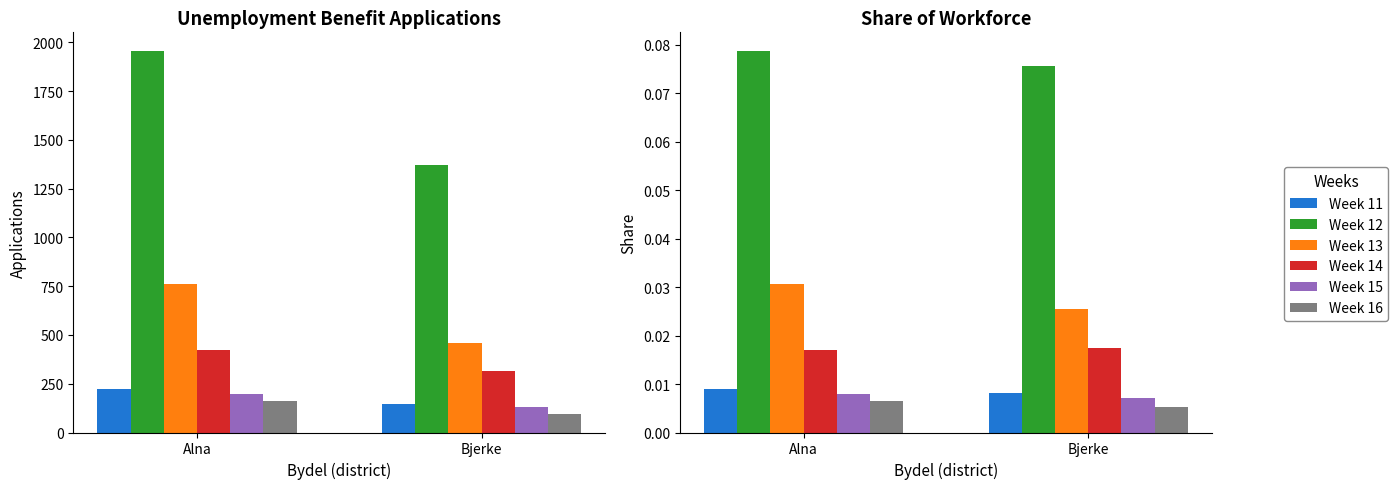

What is the label of the 1st bar from the right?

Bjerke